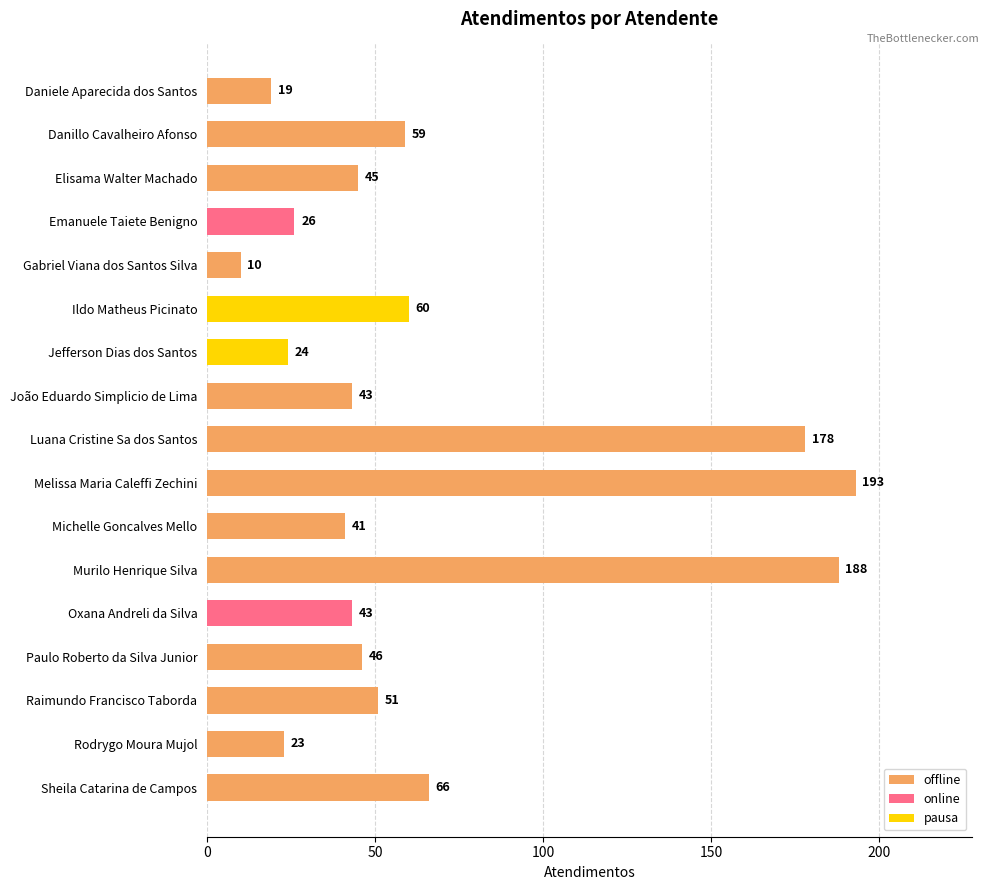

Which has a higher value, Elisama Walter Machado or Jefferson Dias dos Santos?

Elisama Walter Machado